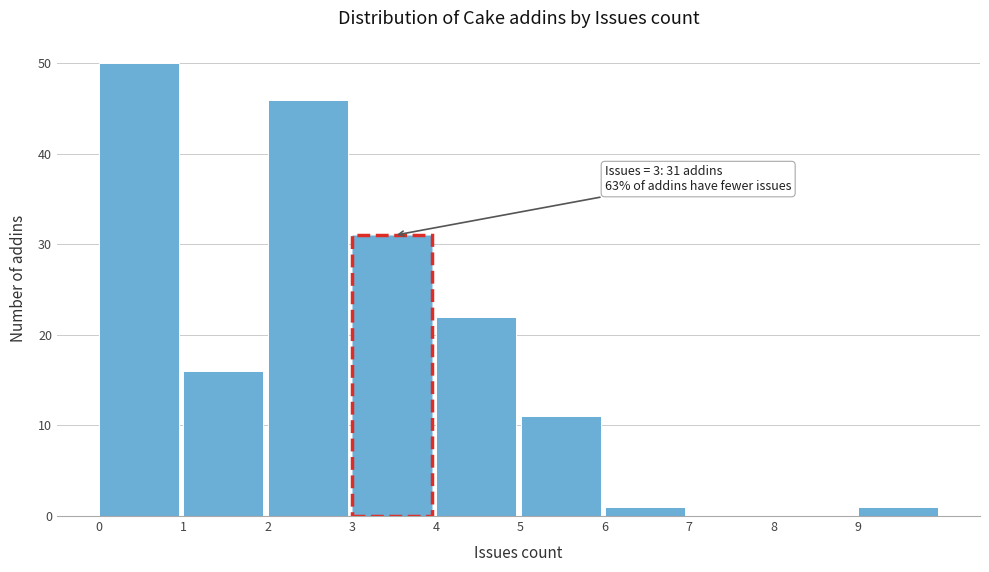

Over which range of the x-axis is the bar tallest?

0 to 1